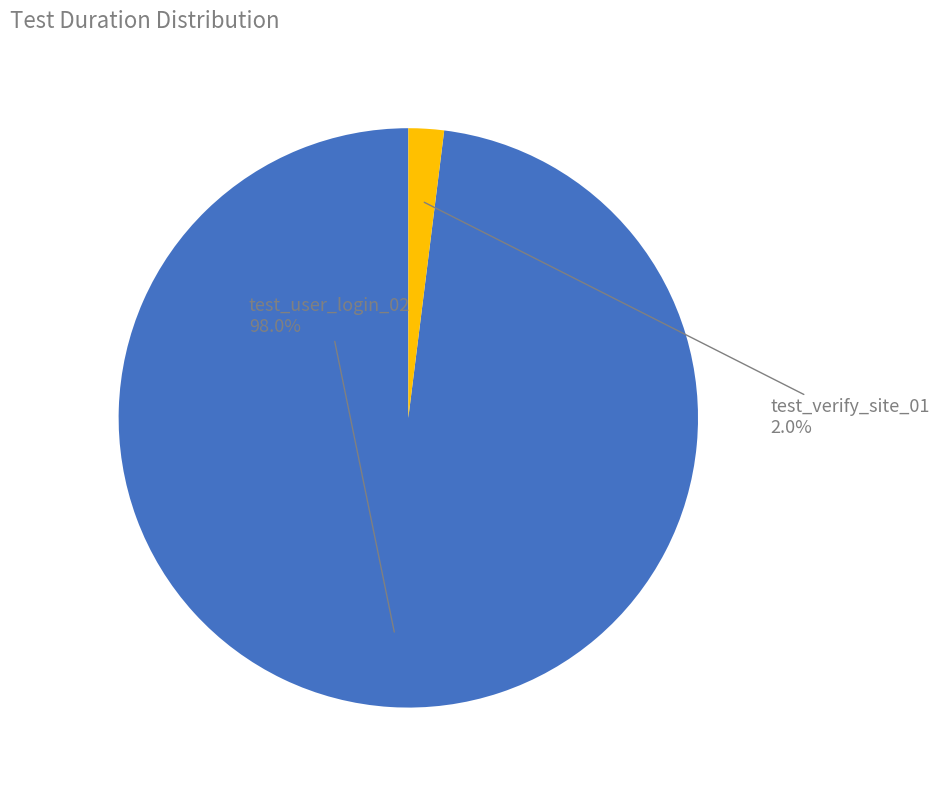

Which slice is the smallest?

test_verify_site_01